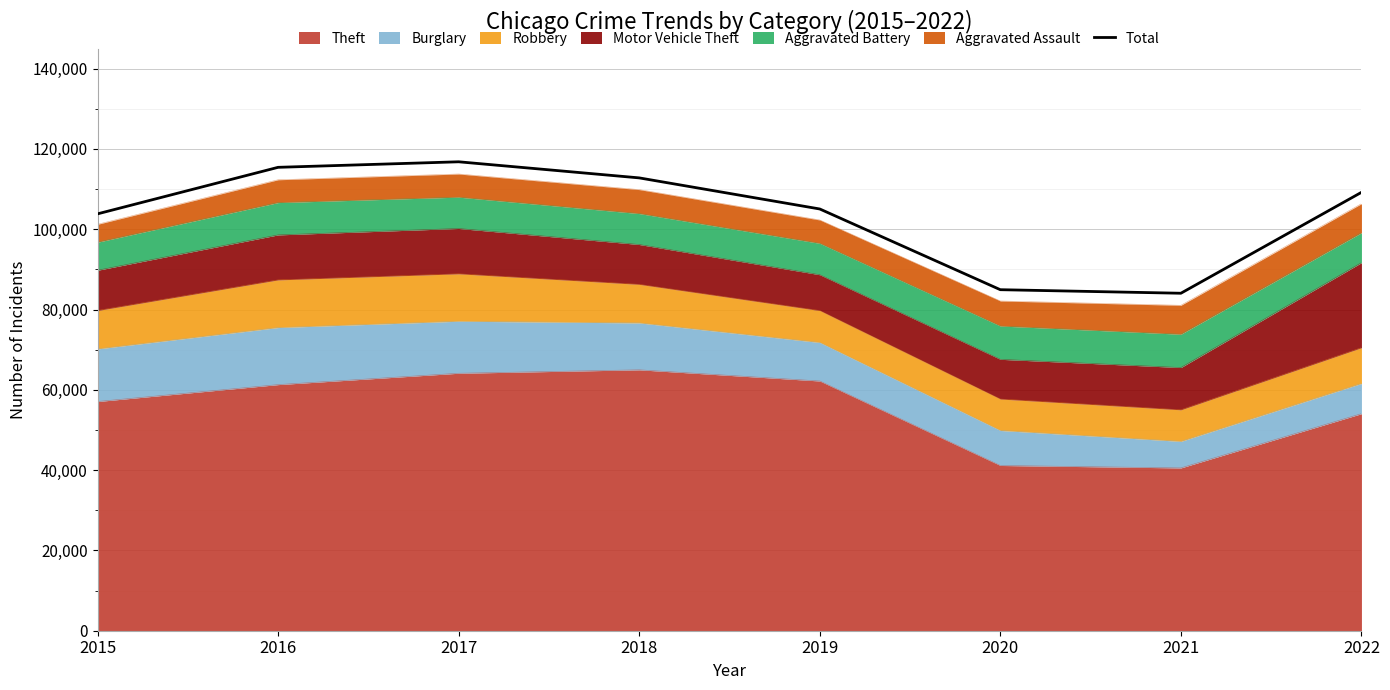

Rank the categories by value from highest to lowest.

2017, 2016, 2018, 2022, 2019, 2015, 2020, 2021